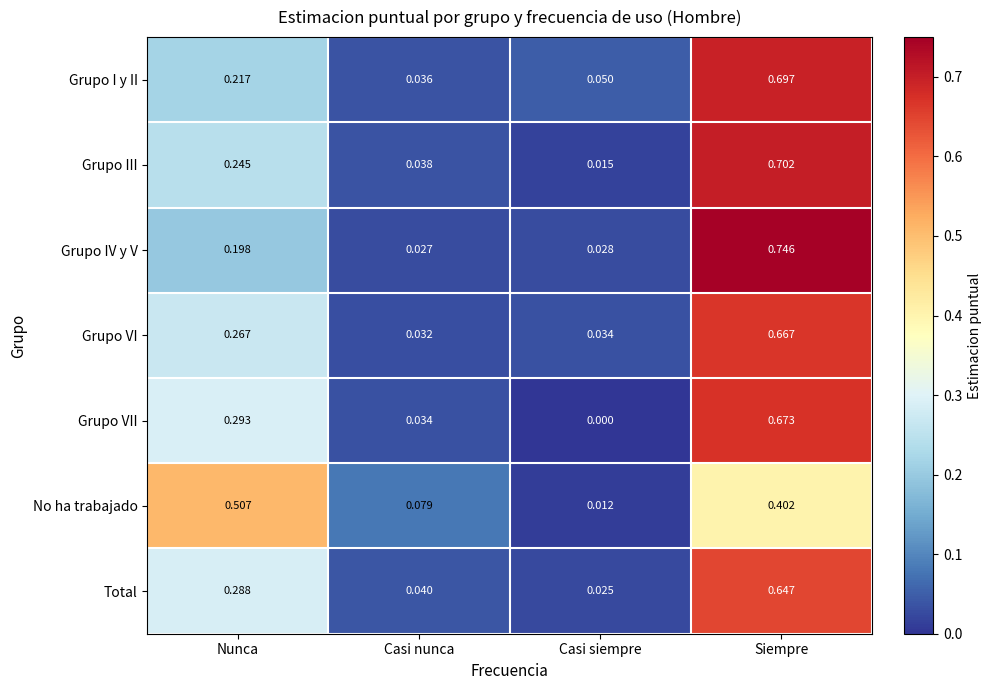

At which label is Grupo III closest to 0?

Casi siempre